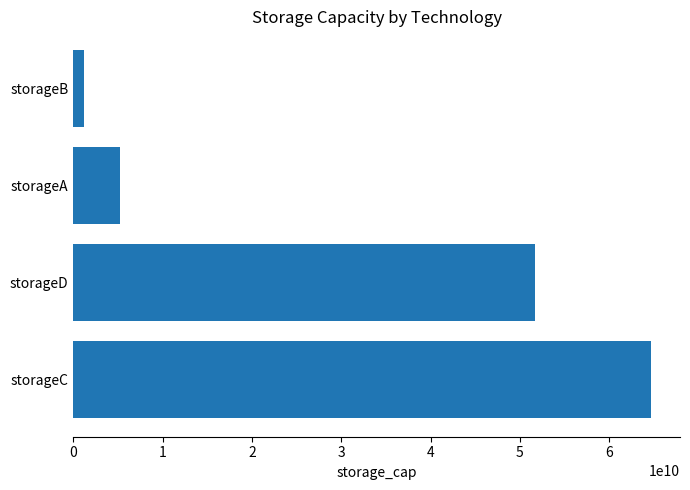

Rank the categories by value from lowest to highest.

storageB, storageA, storageD, storageC